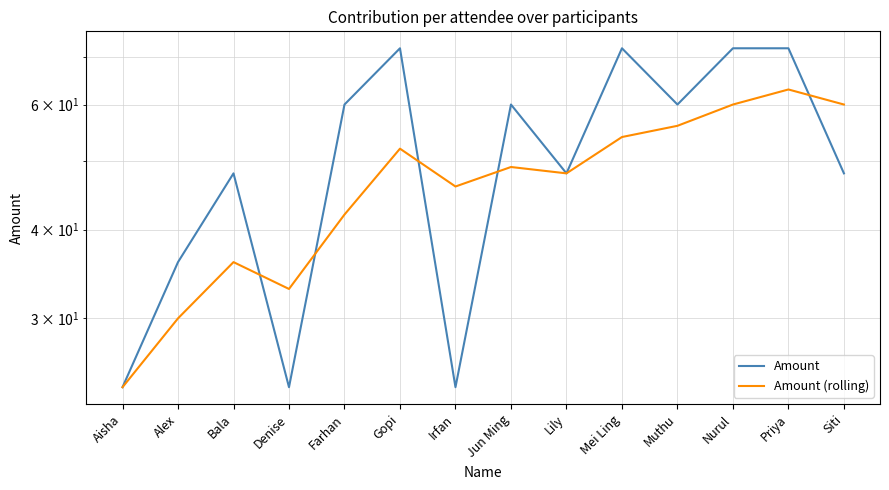

What is the difference between the highest and lowest values at Muthu?

4